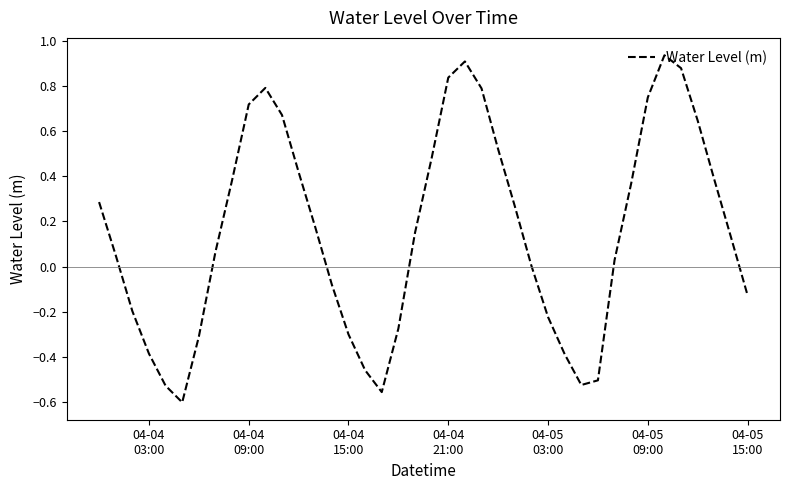

How many lines are shown in the chart?

1